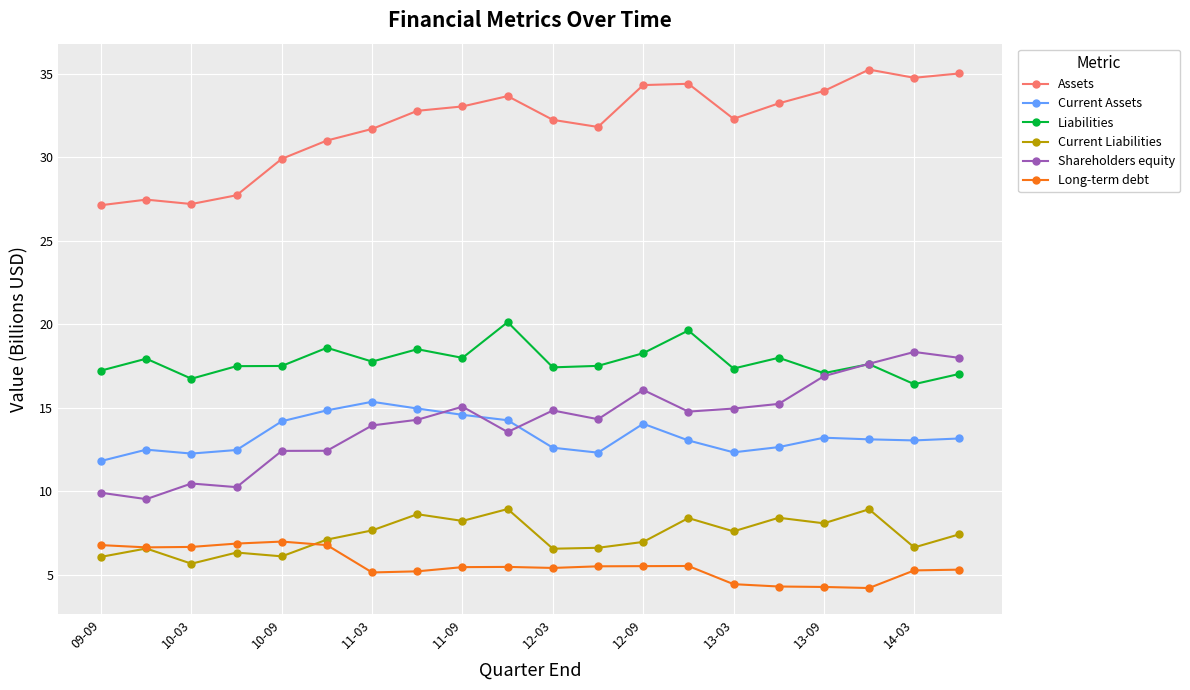

True or false: Current Liabilities has more than 2 interior local peaks.

True